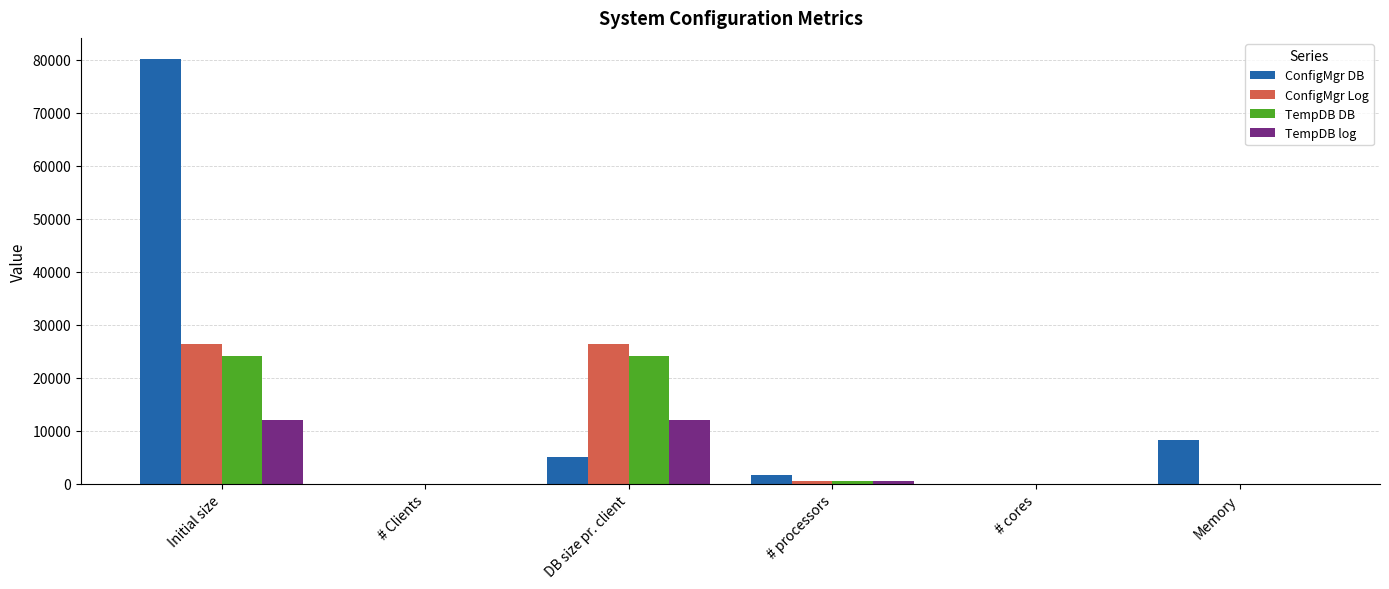

Is the value of TempDB log at DB size pr. client greater than the value of TempDB DB at # Clients?

Yes